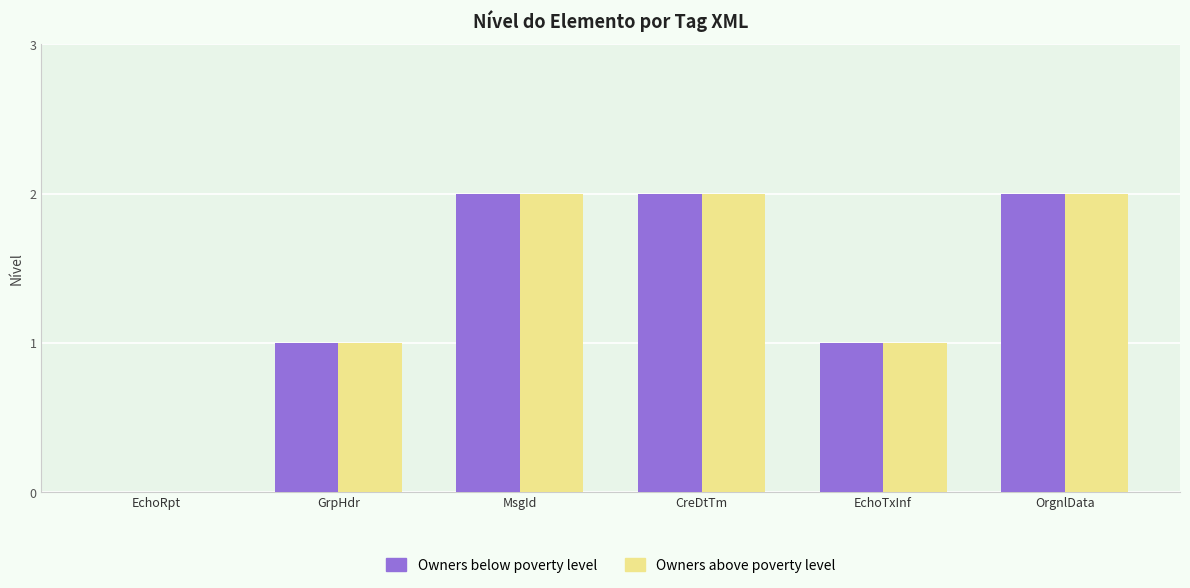

True or false: Owners above poverty level has a value of 3 at CreDtTm.

False